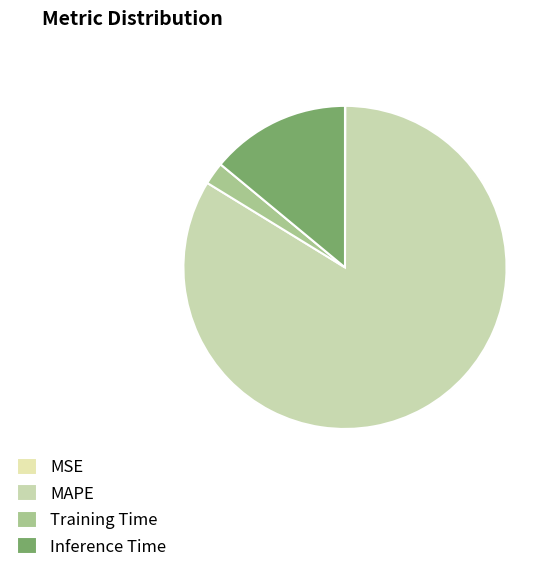

What is the total percentage of Inference Time and MAPE?

97.7%